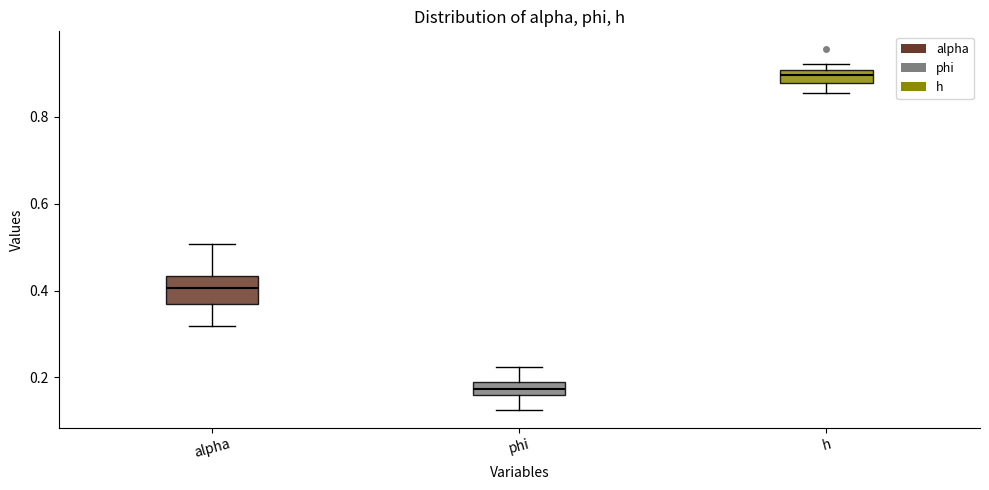

Comparing the boxes themselves (not the whiskers), which one is the tallest?

alpha